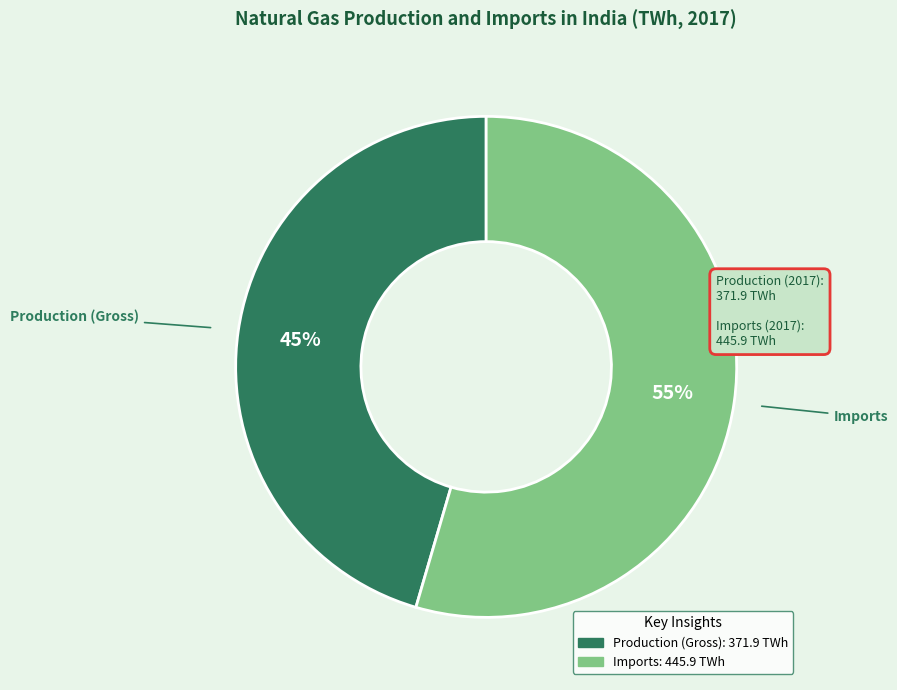

How many slices are in this pie chart?

2